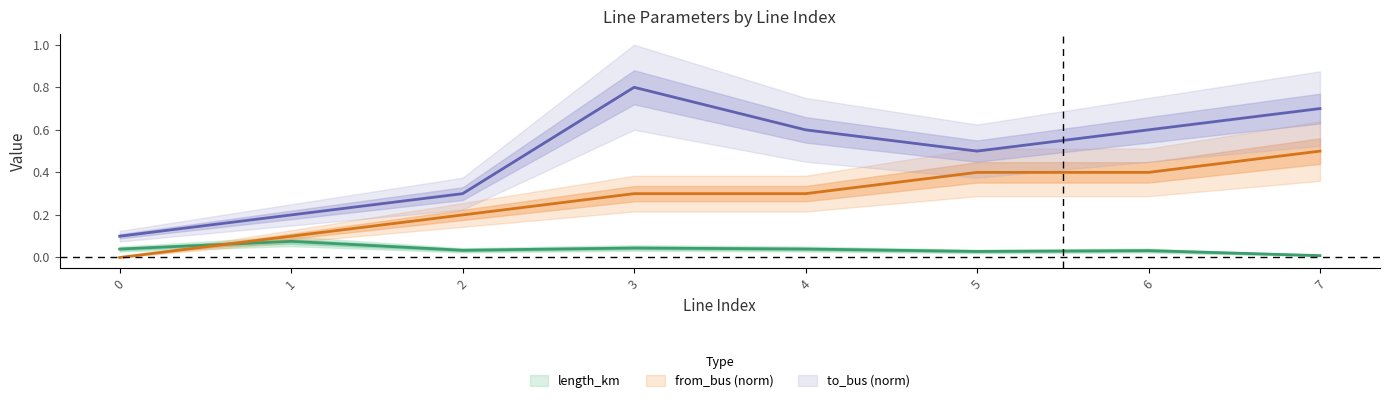

How many categories are shown in the chart?

8